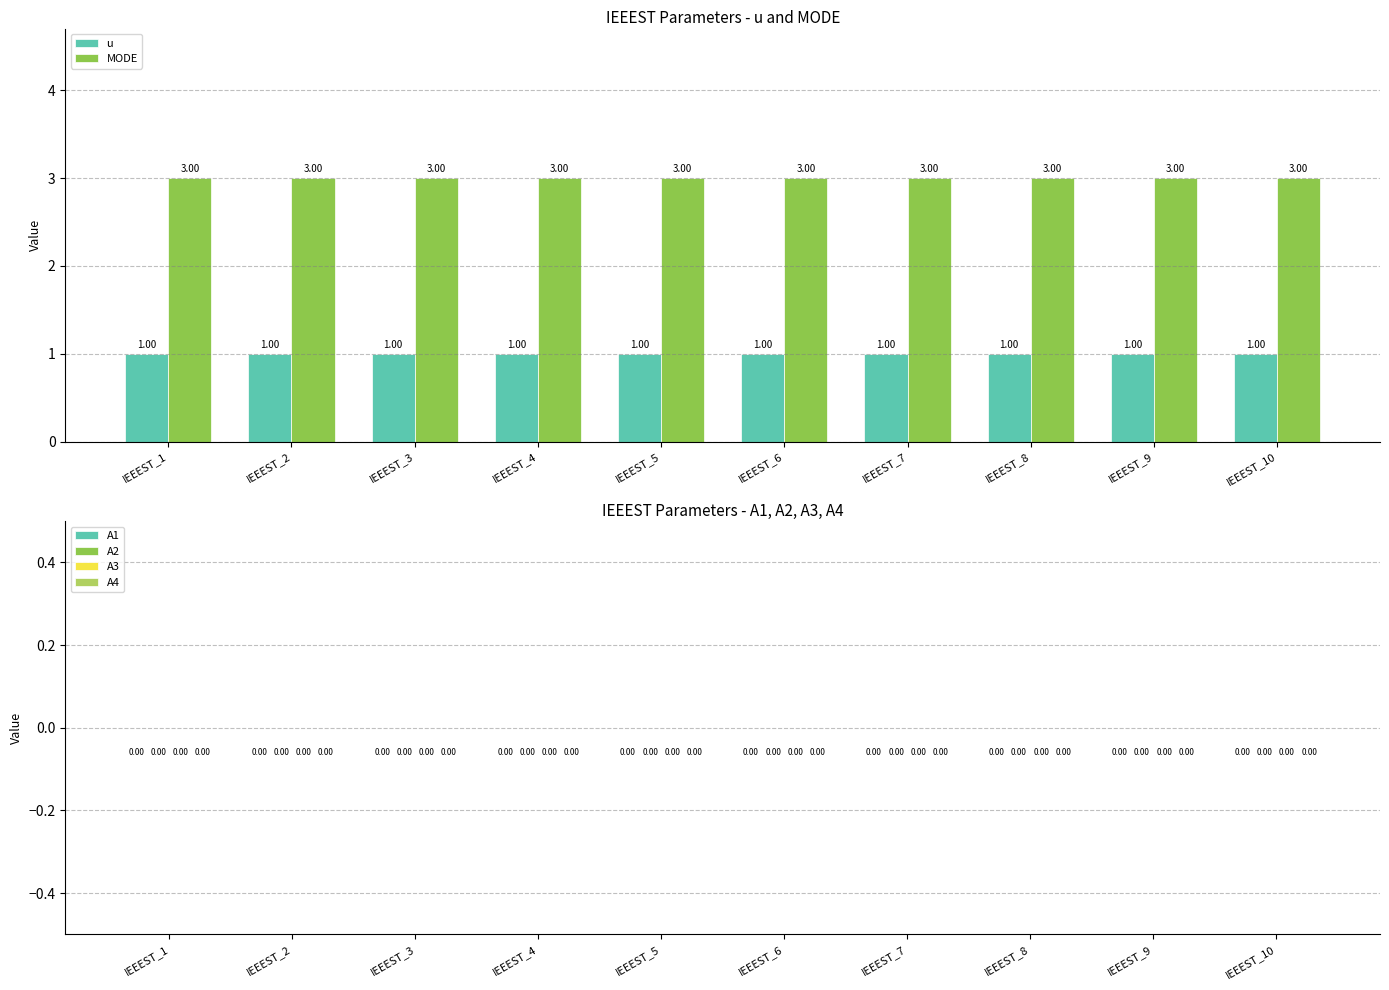

Which series has the largest total across all categories?

MODE